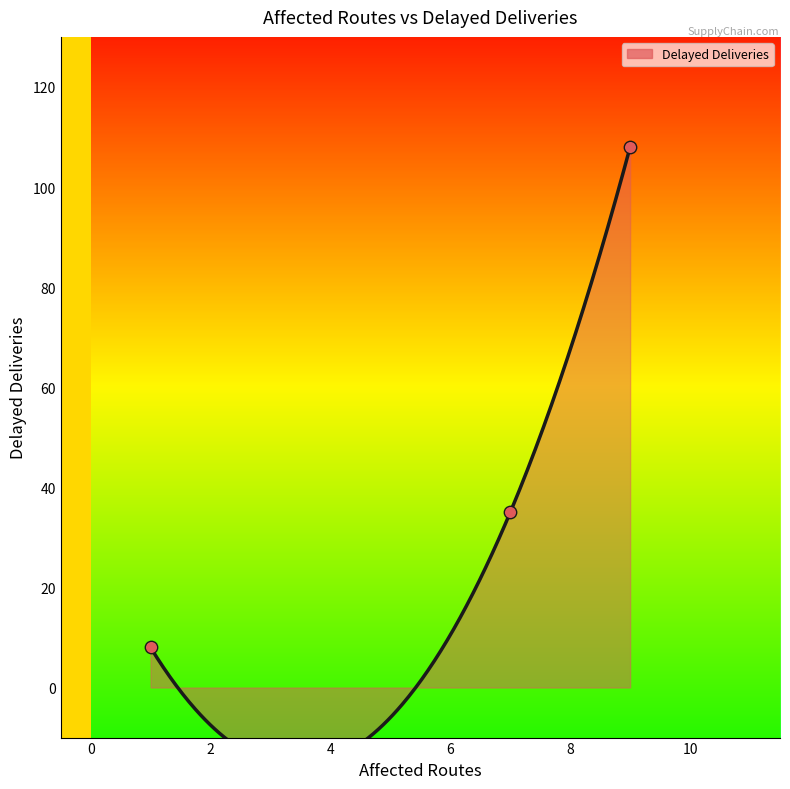

What is the change in value from 7 to 1?

-27